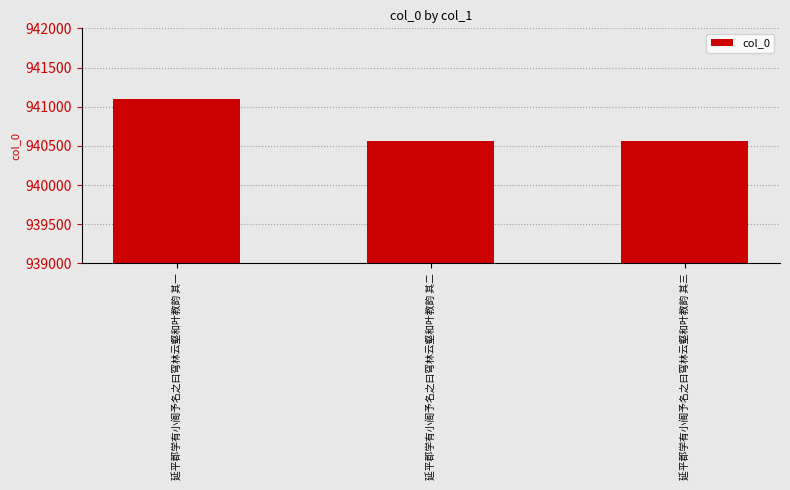

How many data points are less than 940558?

1